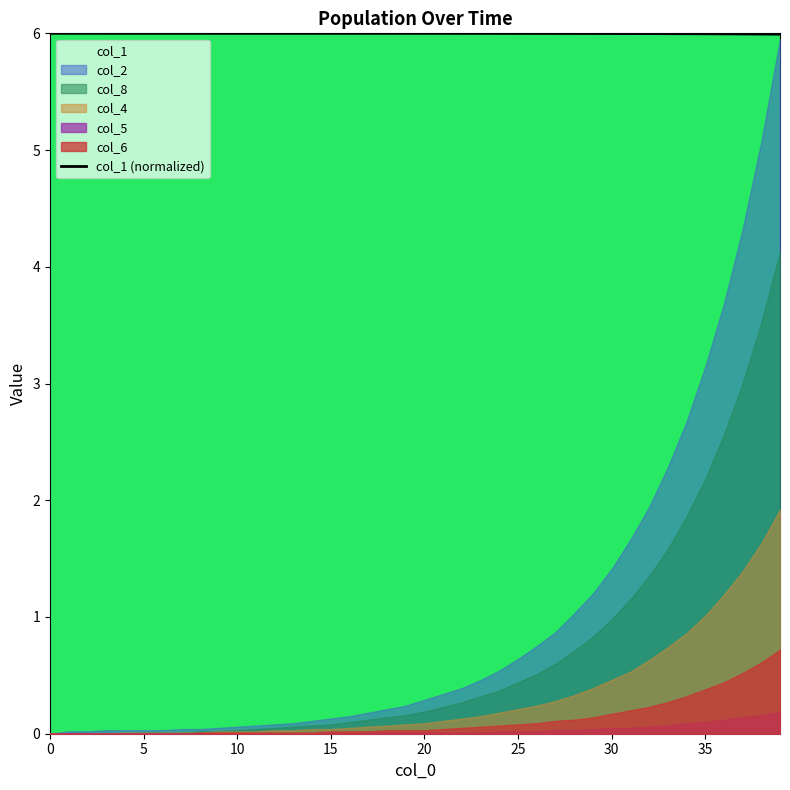

What is the highest value of the col_1 (normalized) series?

6.0